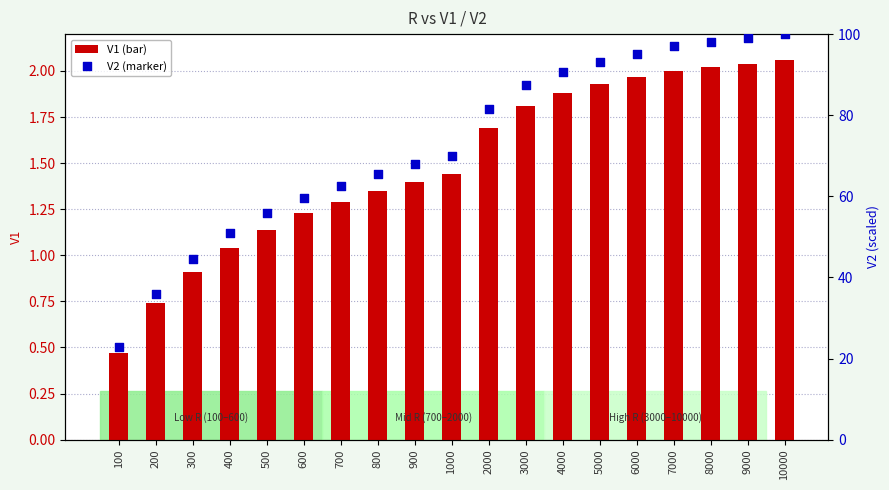

Which series contains the highest Y value?

V2